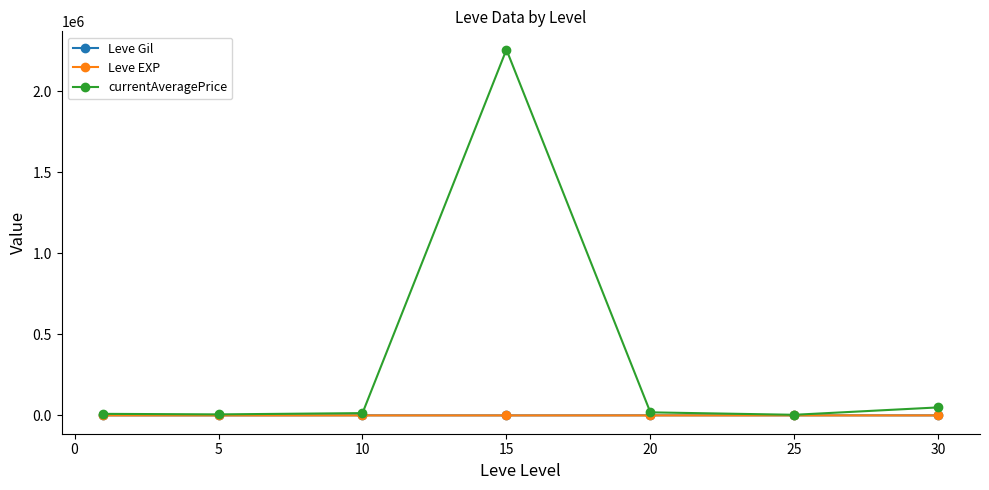

Which series has the largest range (max minus min)?

currentAveragePrice